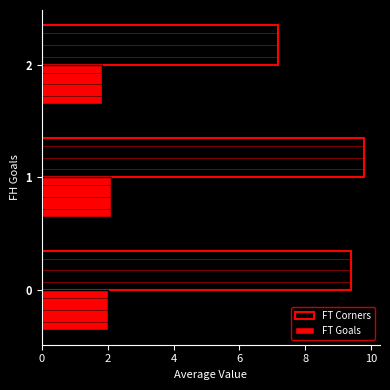

What is the total value across all series at 2?

9.0